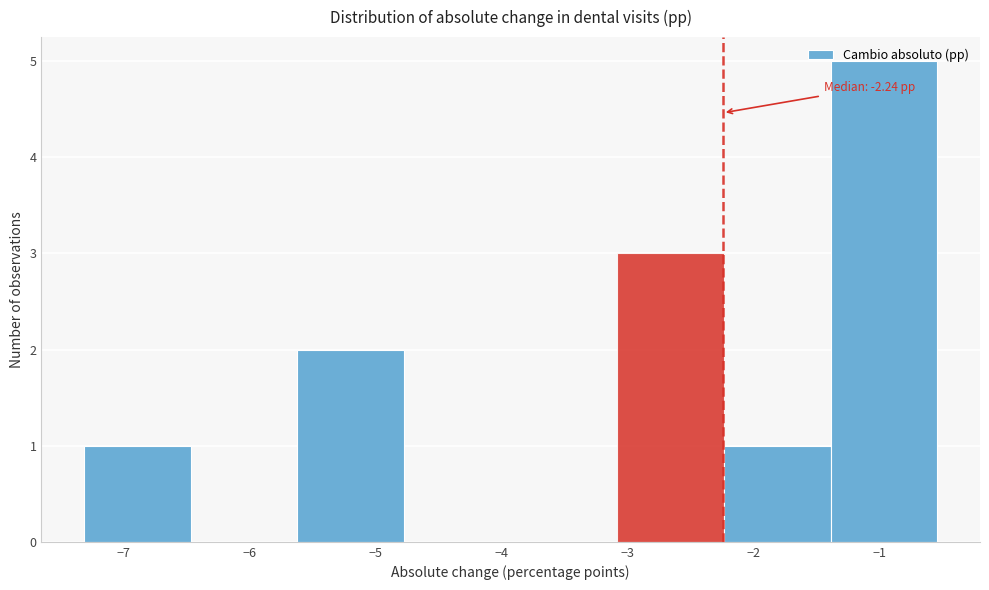

Which range on the x-axis has the tallest bar?

-1.4 to -0.5